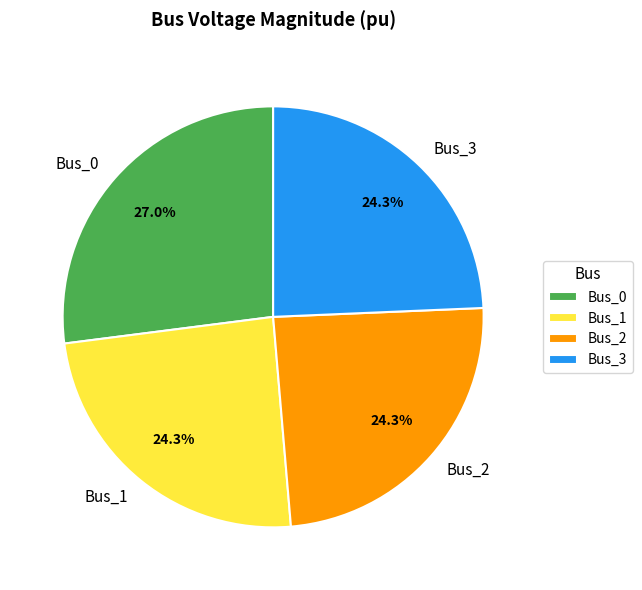

Does Bus_2 account for over 50% of the chart?

No